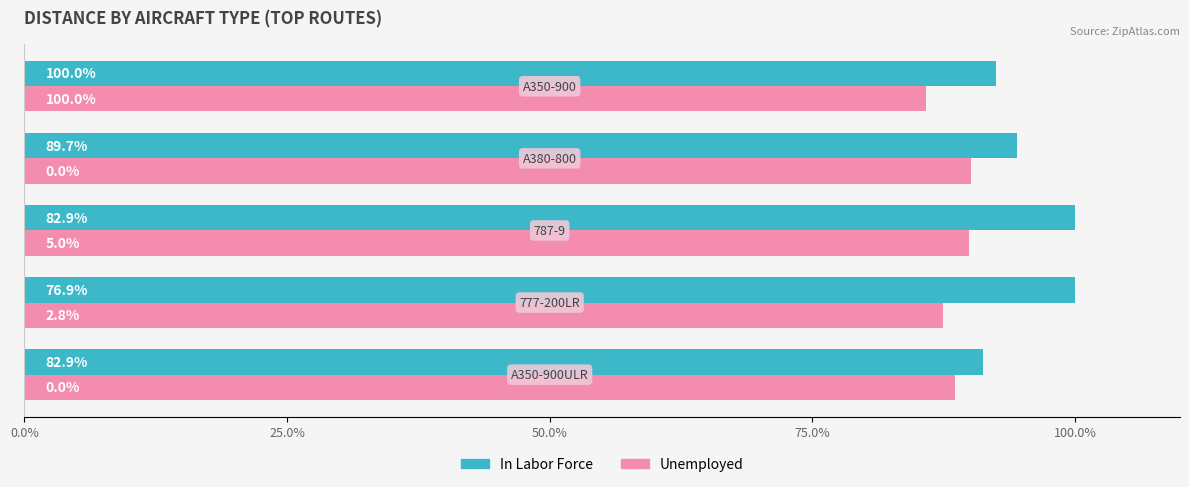

Which series has the largest total across all categories?

In Labor Force